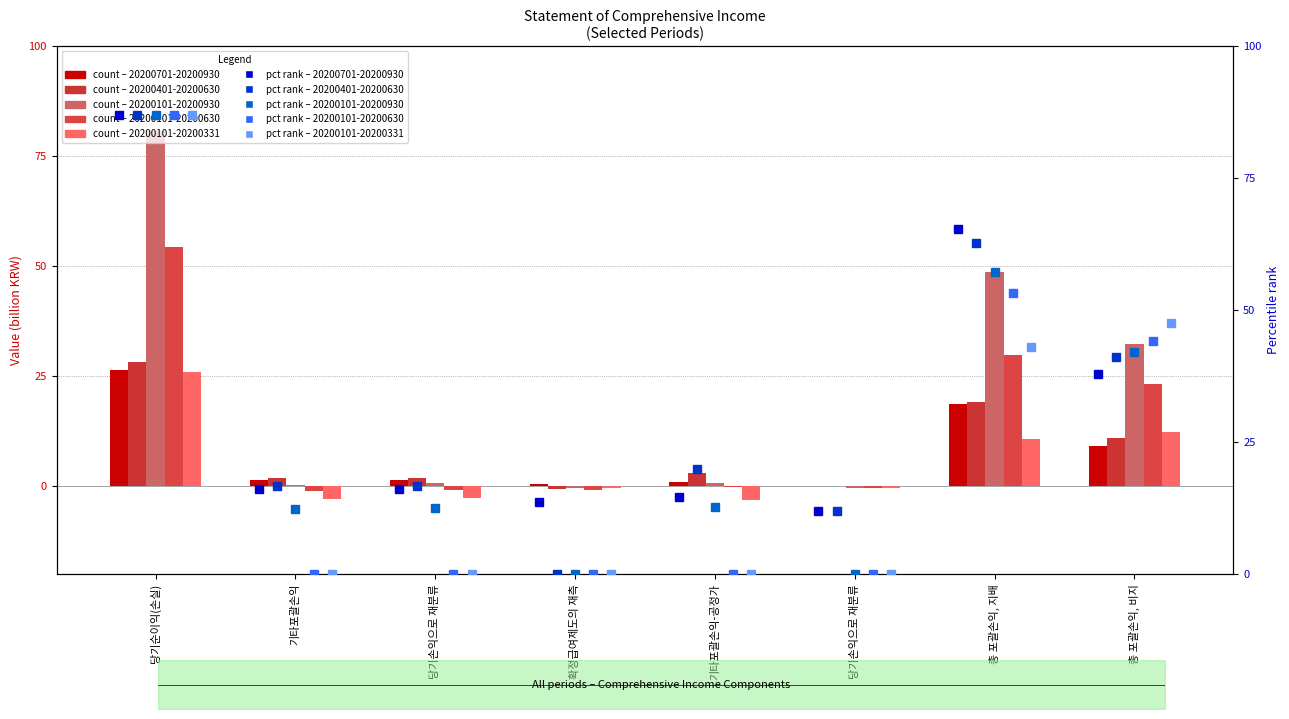

The 20200401-20200630 (pct) series shows 41.1 at 총 포괄손익, 비지. True or false?

True